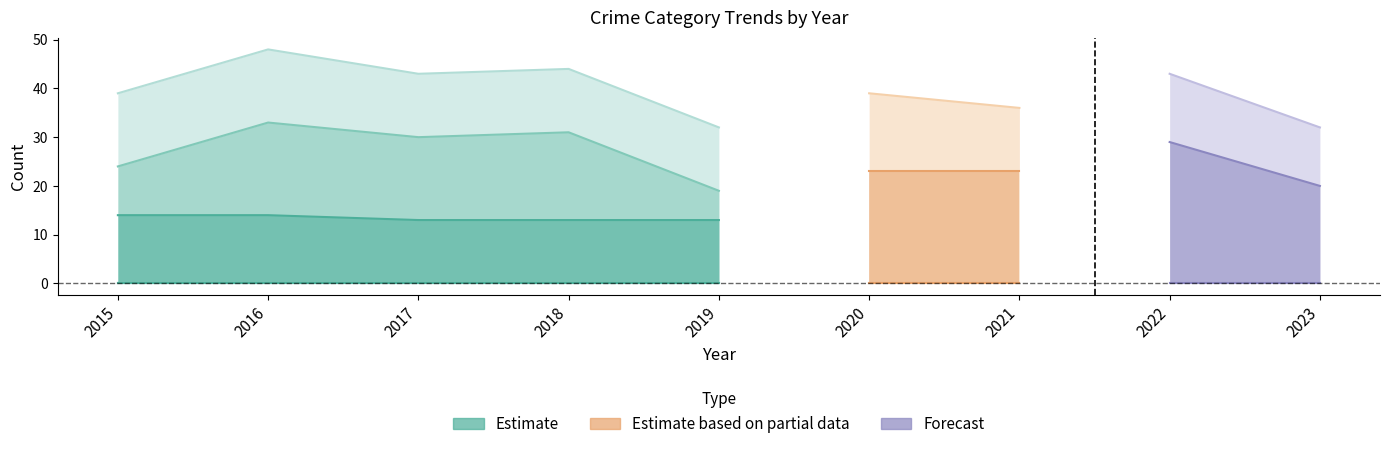

The Aggravated Battery series shows 3 at 2018. True or false?

False